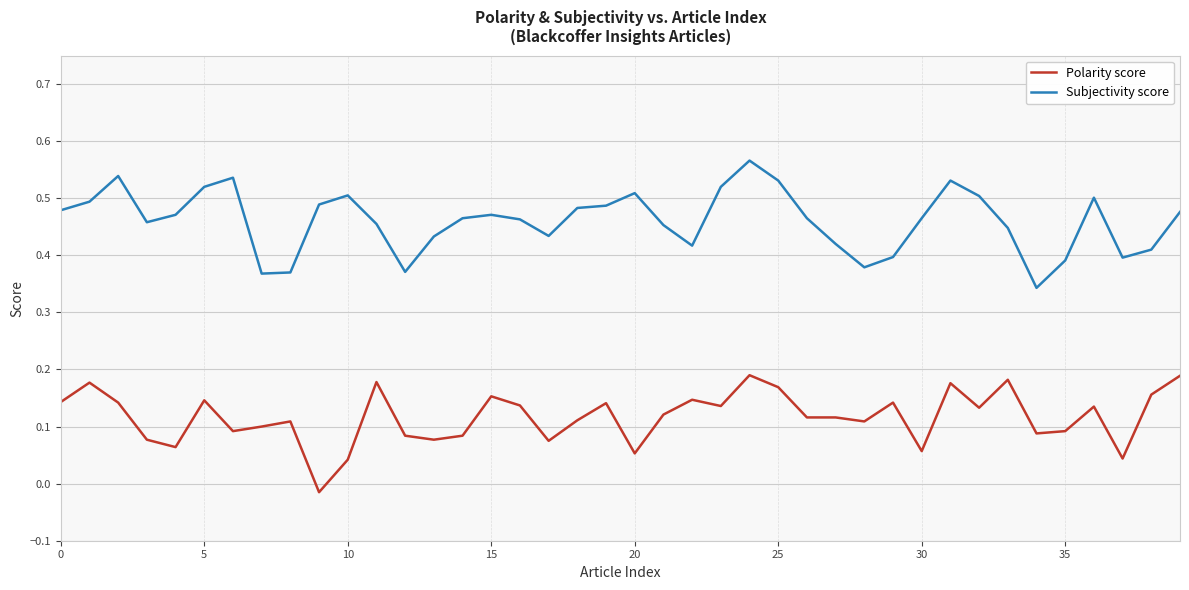

Rank the series by their average value, from highest to lowest.

Subjectivity score, Polarity score